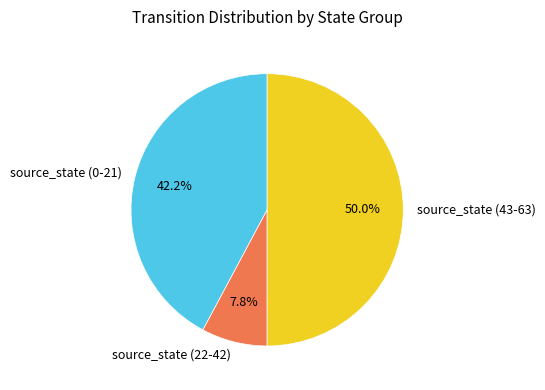

Which has a higher value, source_state (22-42) or source_state (43-63)?

source_state (43-63)